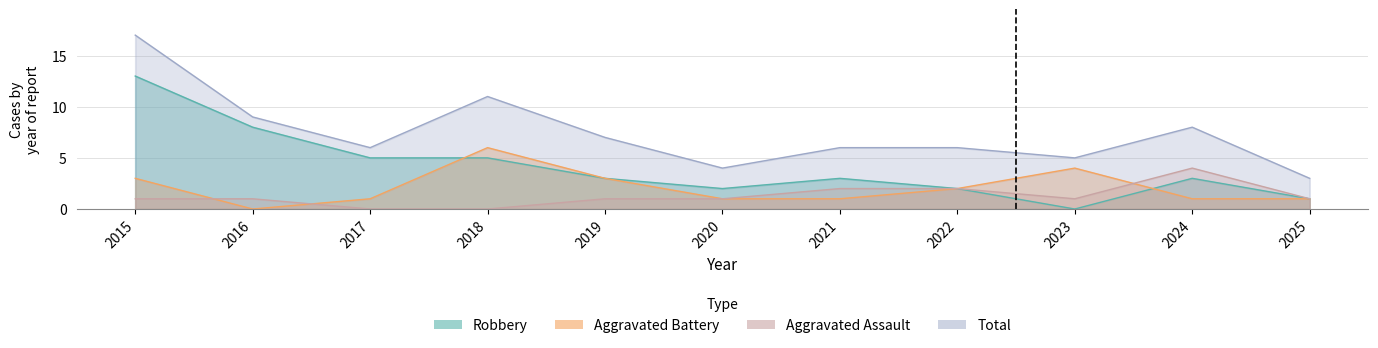

The value of Aggravated Assault at 2019 is 1. True or false?

True